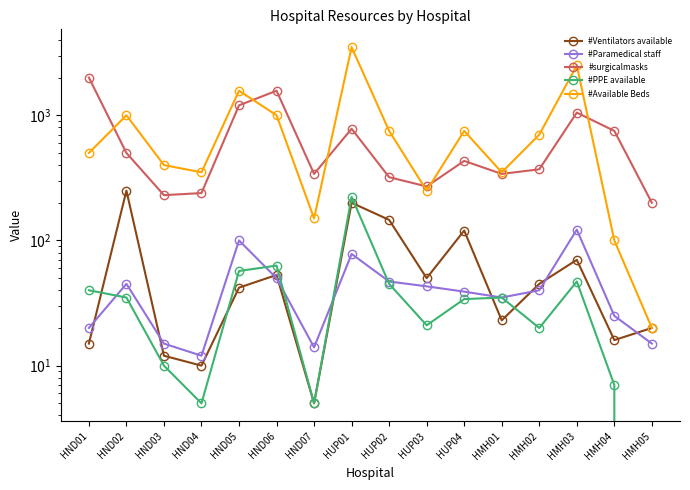

True or false: #PPE available and #surgicalmasks cross at least once.

False